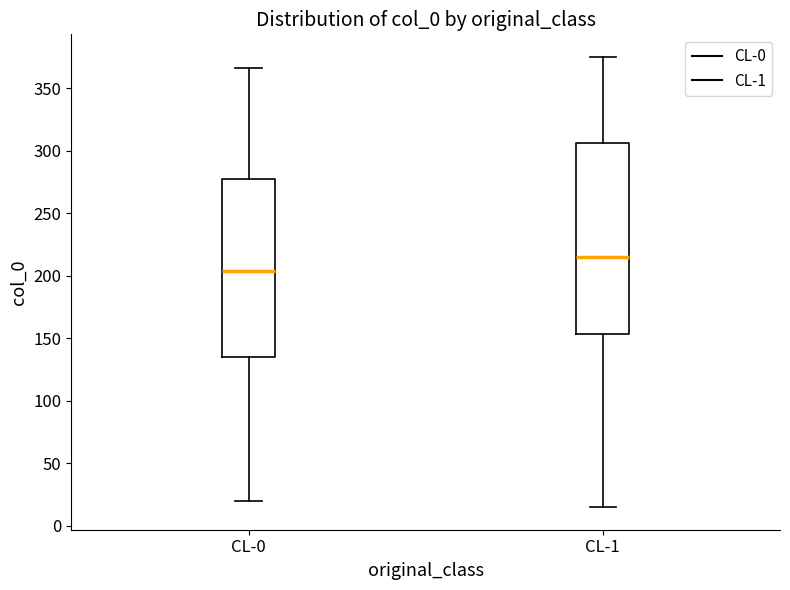

Where is the lower edge of the box for CL-0 on the y-axis? The values are not printed on the chart, so give them approximately, as read against the axis.

135